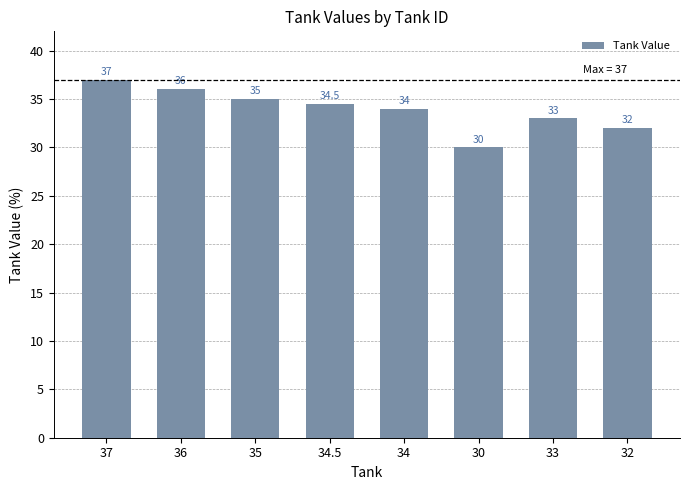

At which category does the chart reach its peak across all series?

37